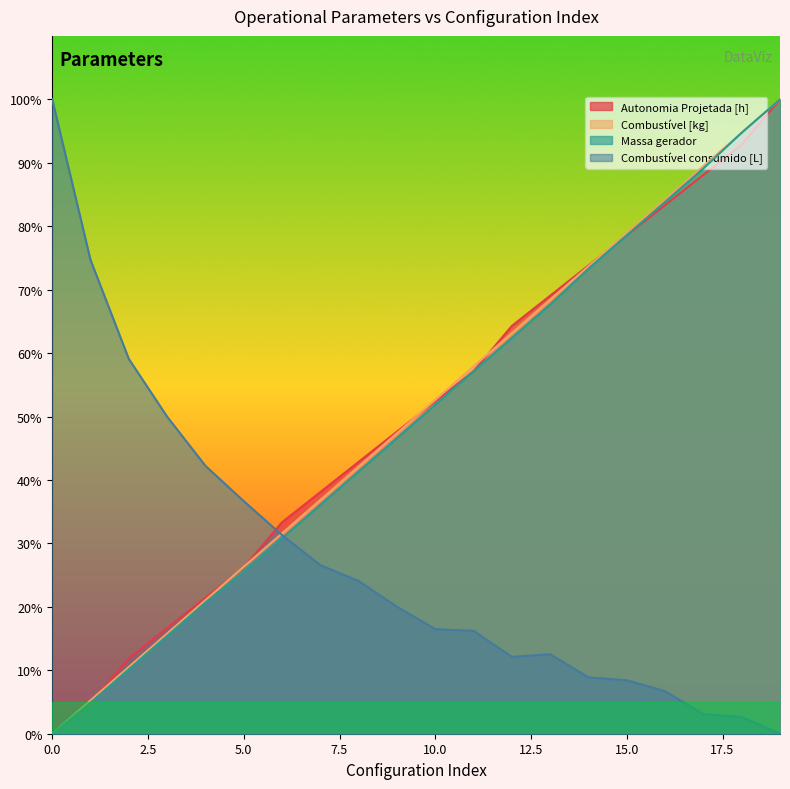

How many lines are shown in the chart?

4